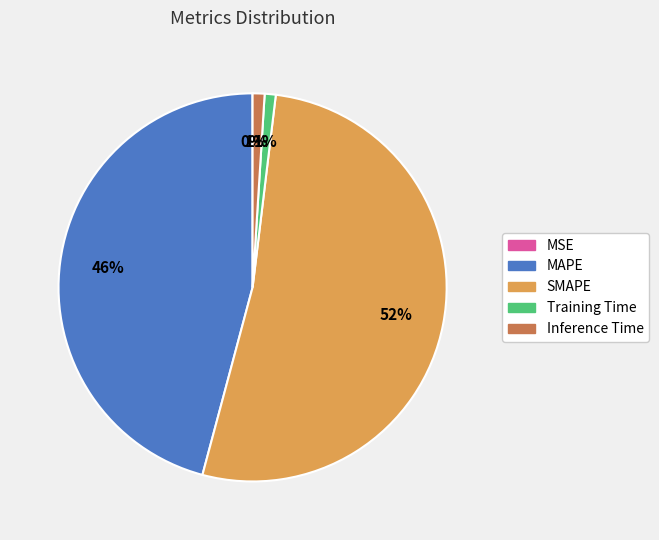

True or false: SMAPE accounts for 40% of the total.

False